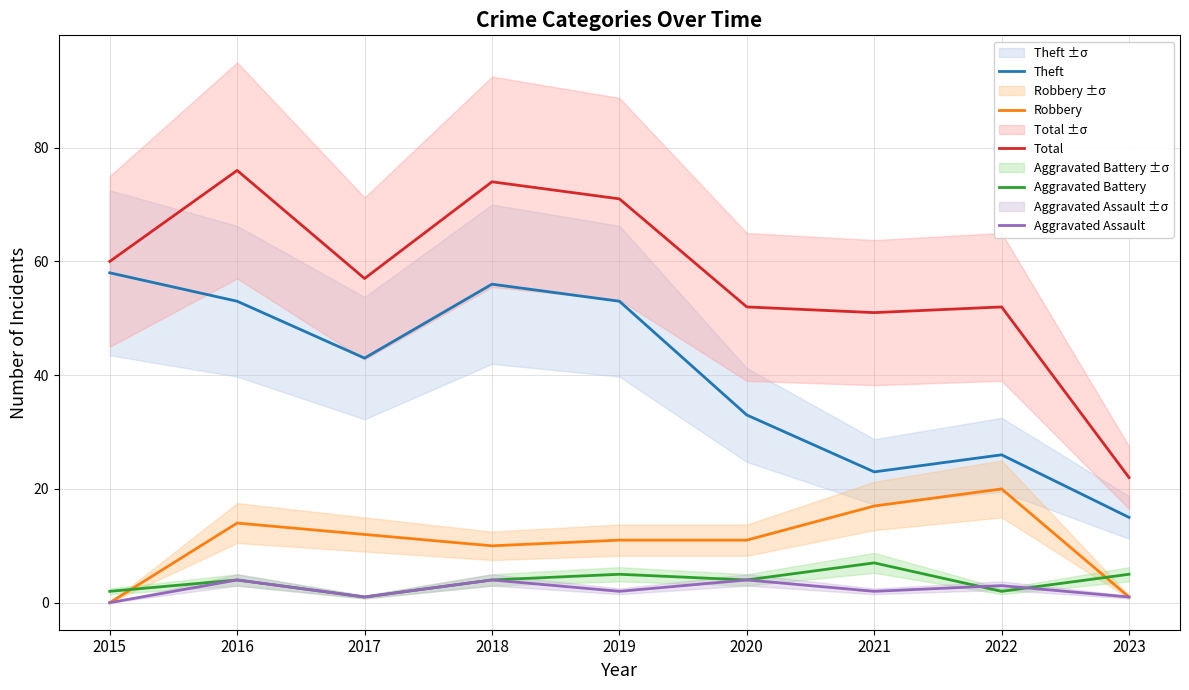

In Aggravated Battery, how many points are lower than both neighbors (excluding endpoints)?

3